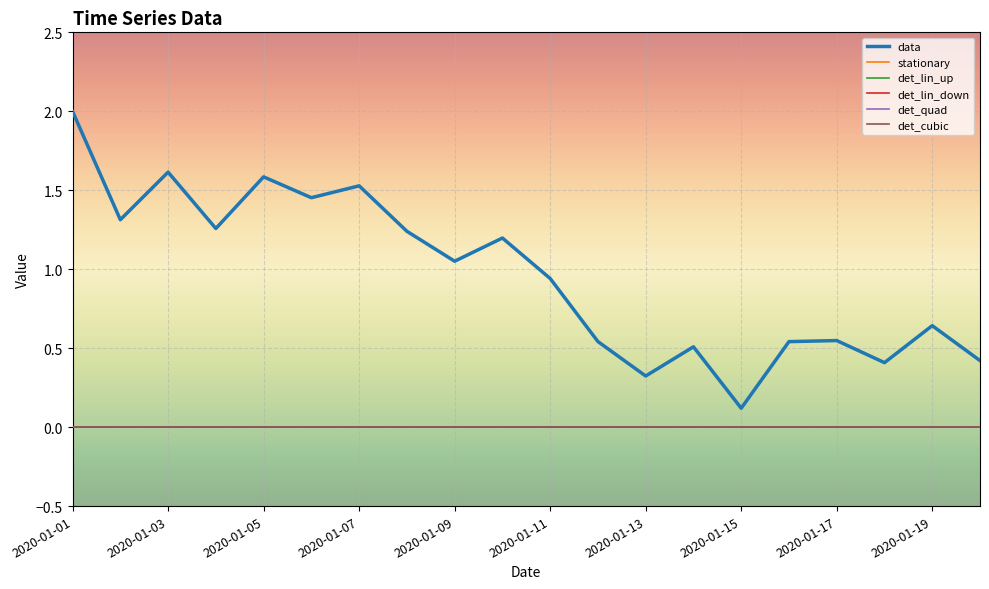

True or false: stationary and det_cubic intersect in this chart.

False